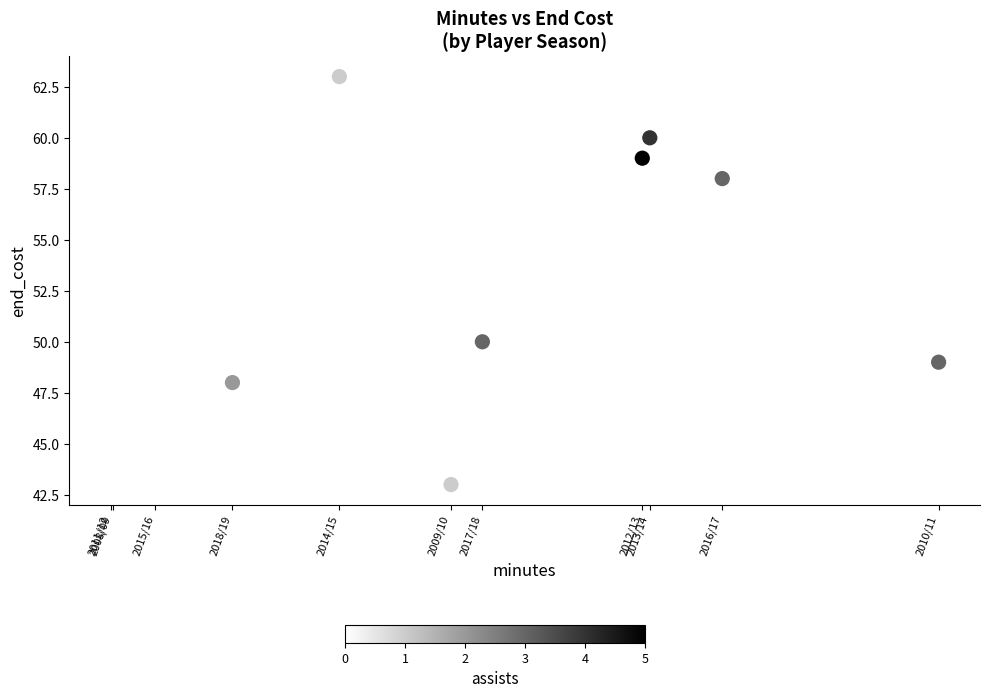

What is the average X value?

1049